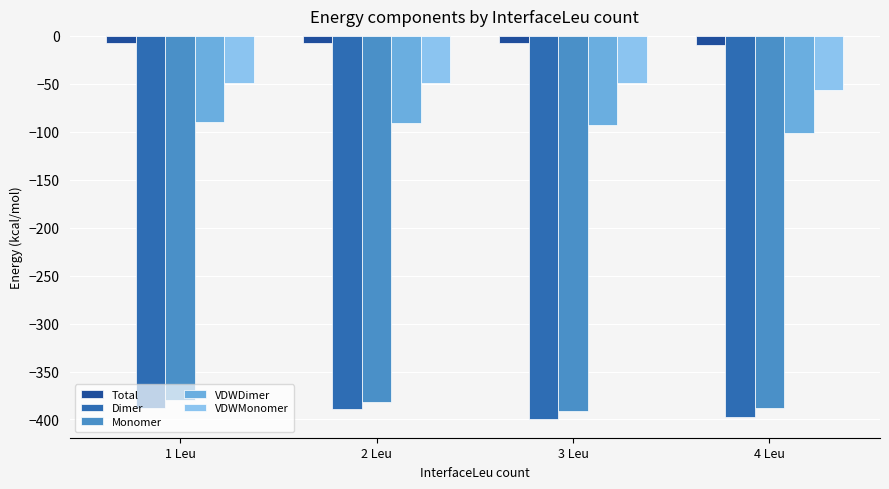

Is the value of VDWMonomer at 3 Leu greater than the value of Total at 1 Leu?

No